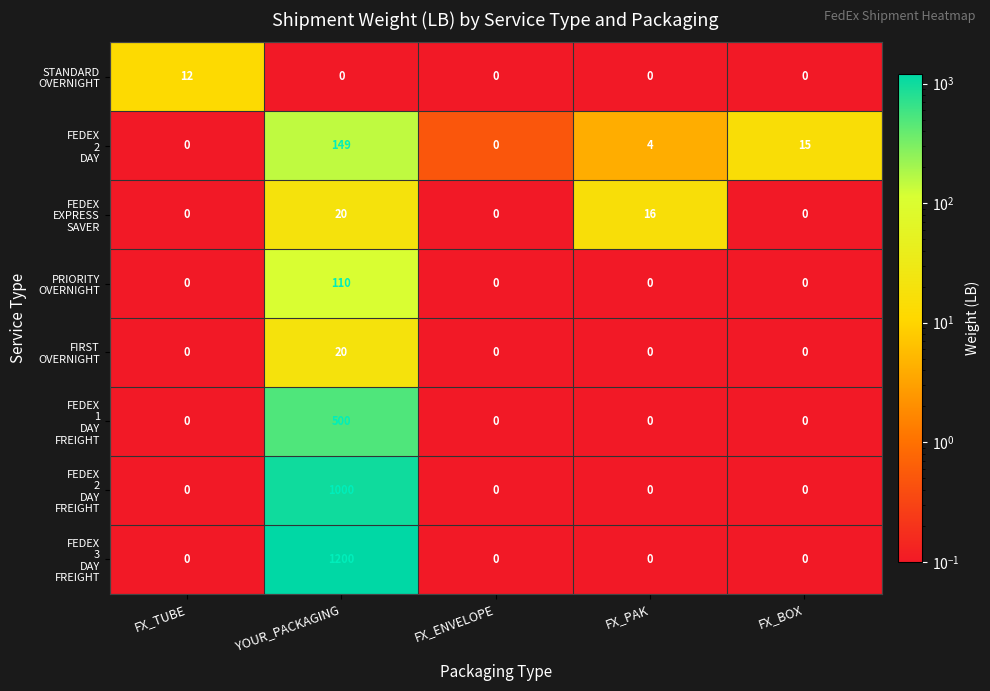

At which category is the sum across all series the highest?

YOUR_PACKAGING